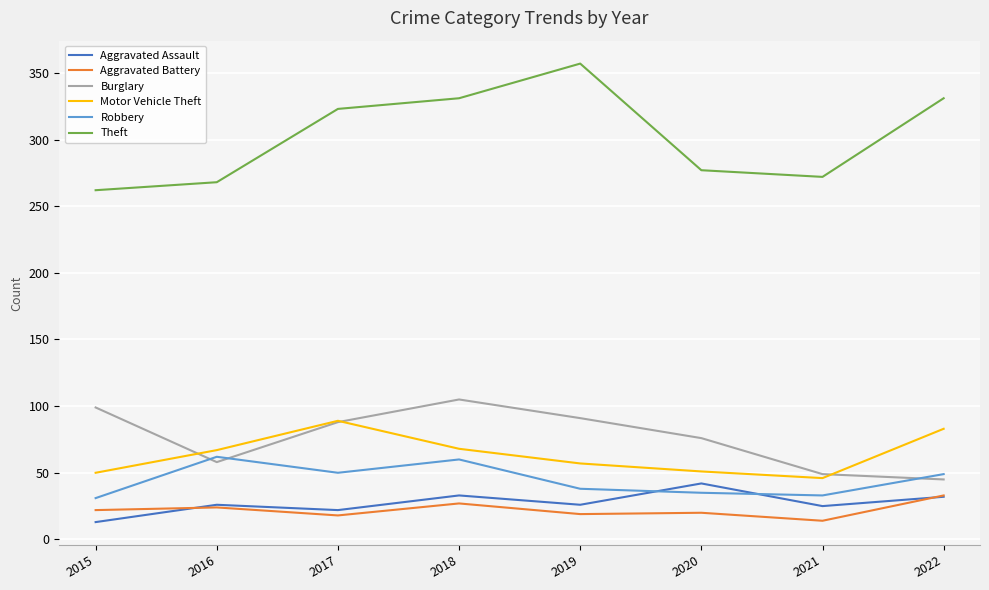

How many lines are shown in the chart?

6